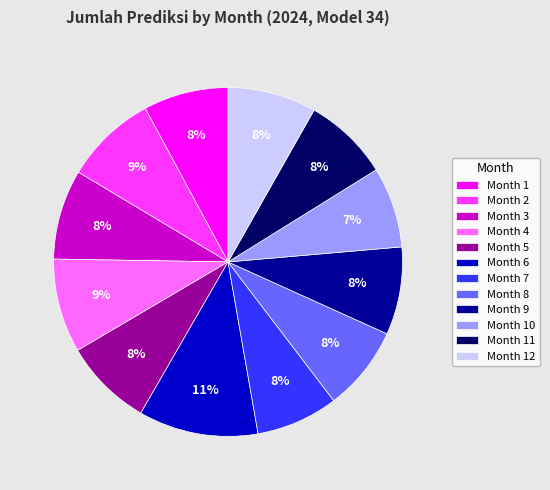

Do Month 8 and Month 5 together represent more than half of the pie?

No